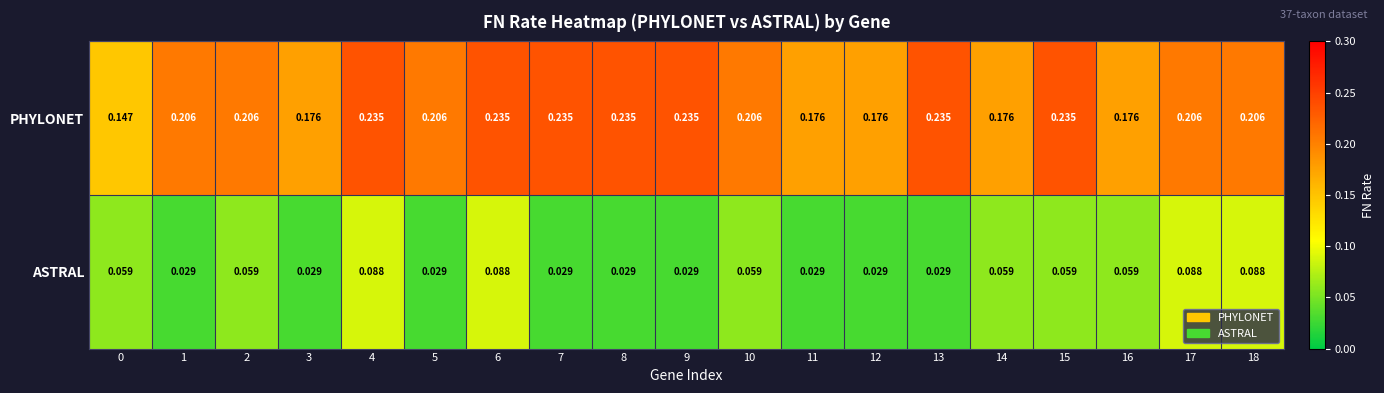

Rank the series by their average value, from lowest to highest.

ASTRAL, PHYLONET